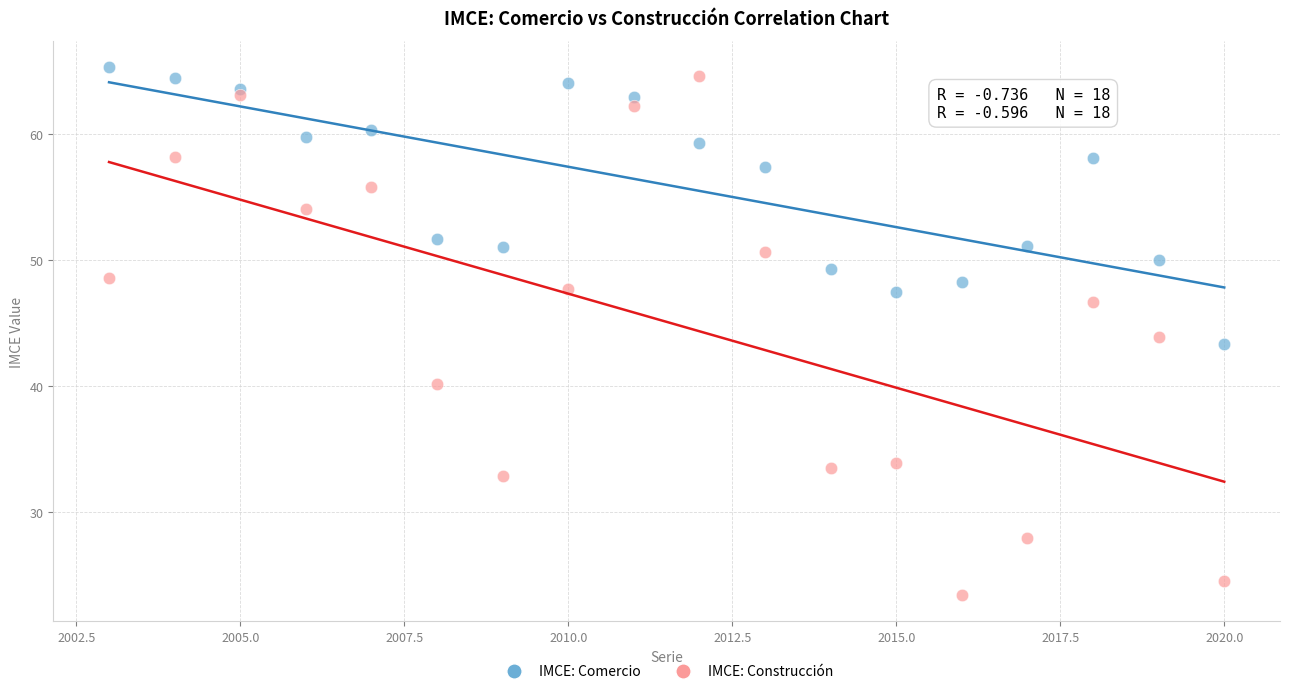

What is the X range (max minus min) for the scatter plot?

17.0